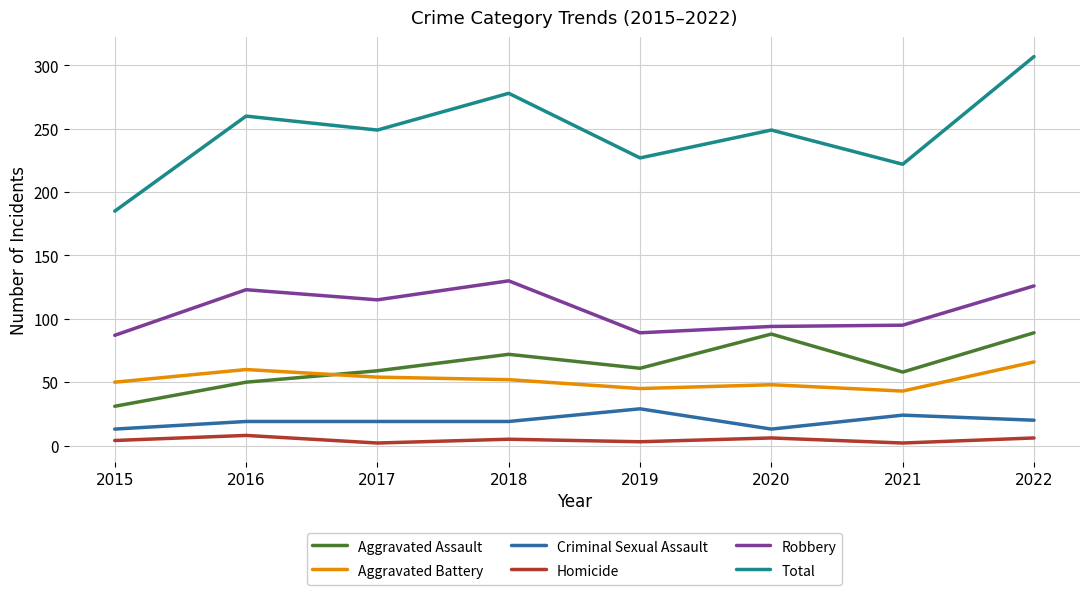

Which series has the largest total across all categories?

Total